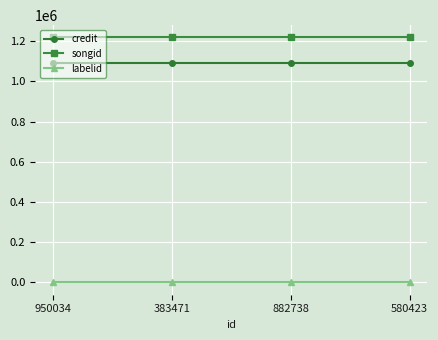

What is the average value of the credit series?

1090098